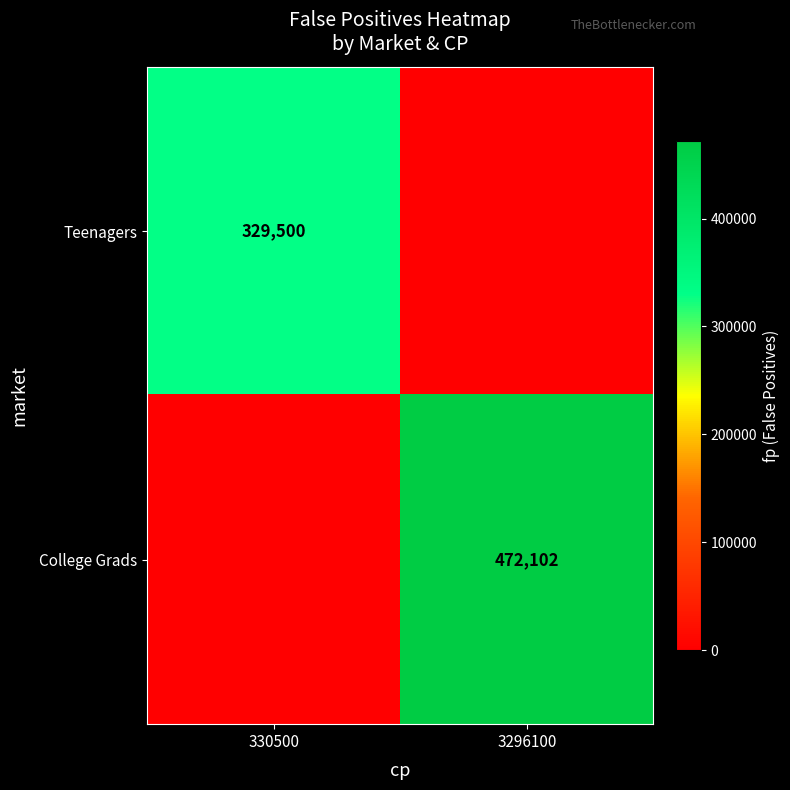

The value of College Grads at 3296100 is 472102. True or false?

True